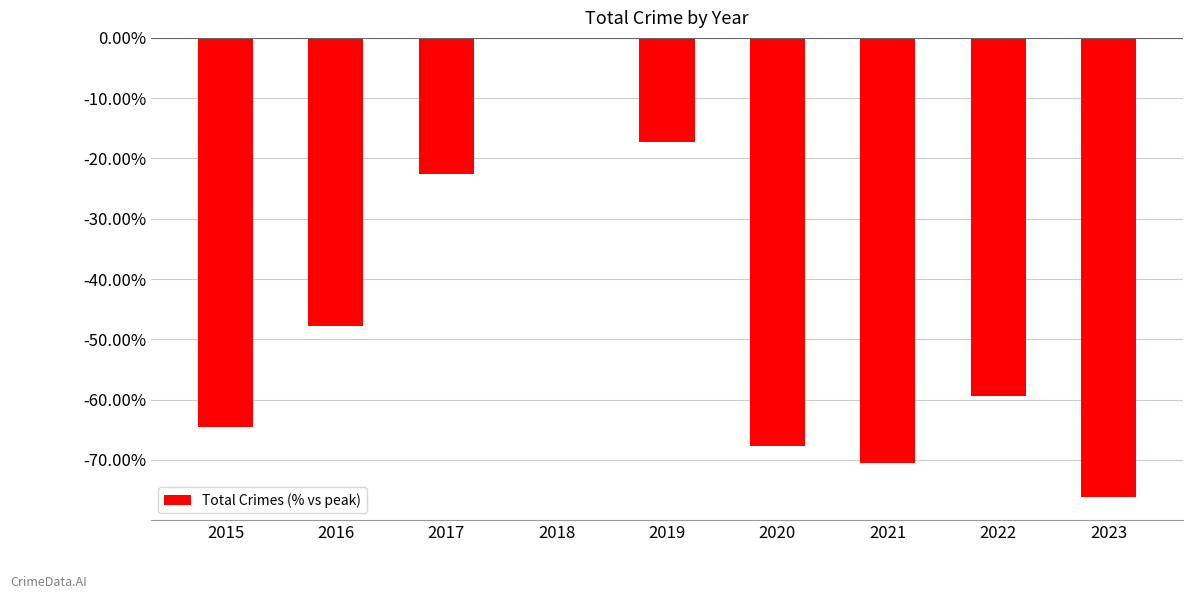

Is it true that the value at 2019 is -24.6?

False